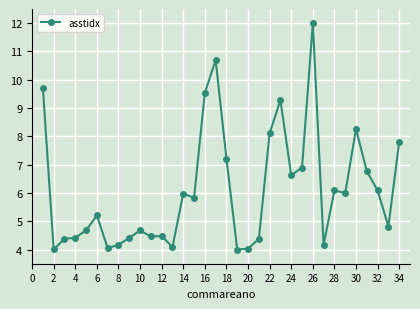

How many values exceed 5?

18